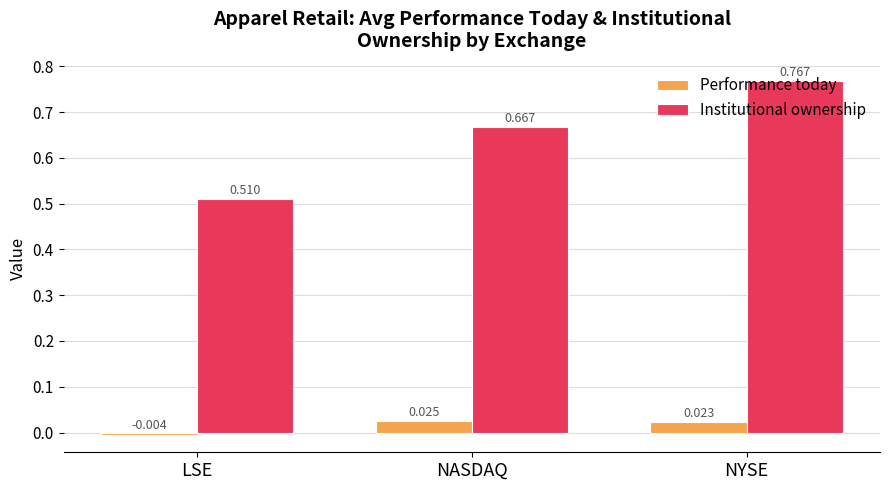

What is the difference between the second highest and minimum values in the Institutional ownership series?

0.2